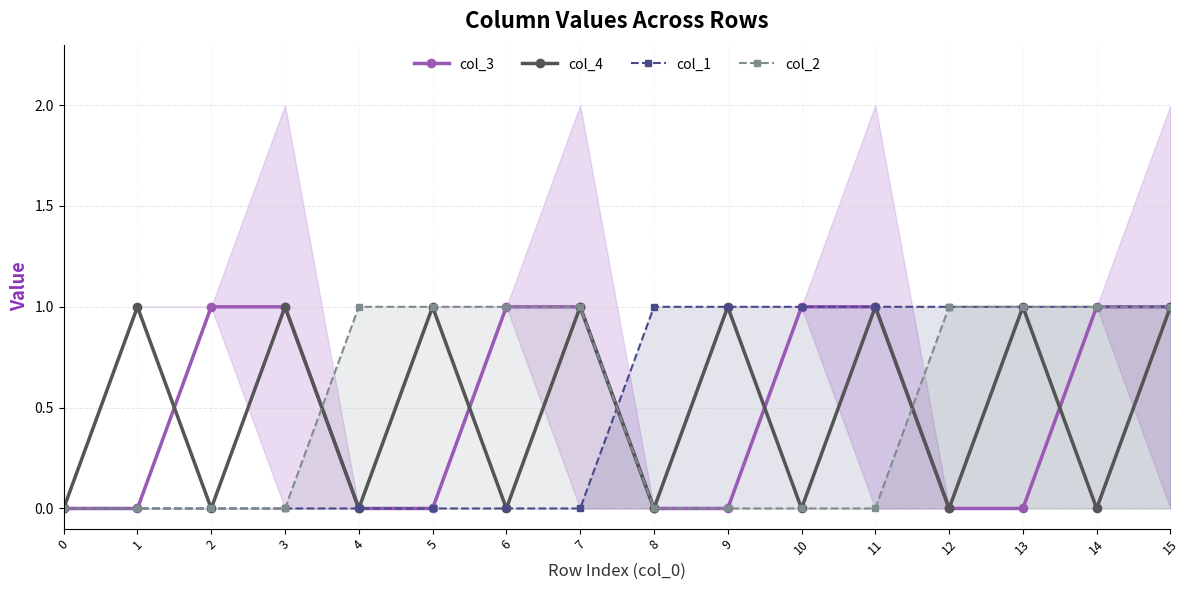

Between which two adjacent categories do col_4 and col_3 first intersect?

1 and 2